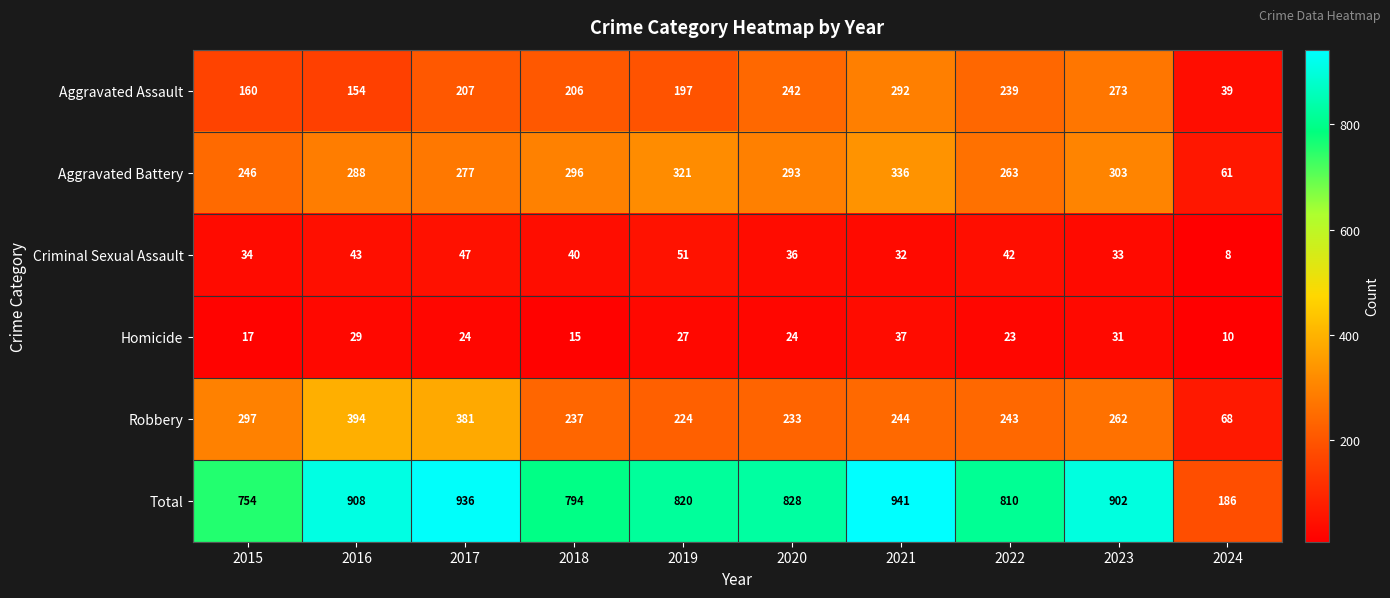

At how many categories does at least one series exceed 69?

10